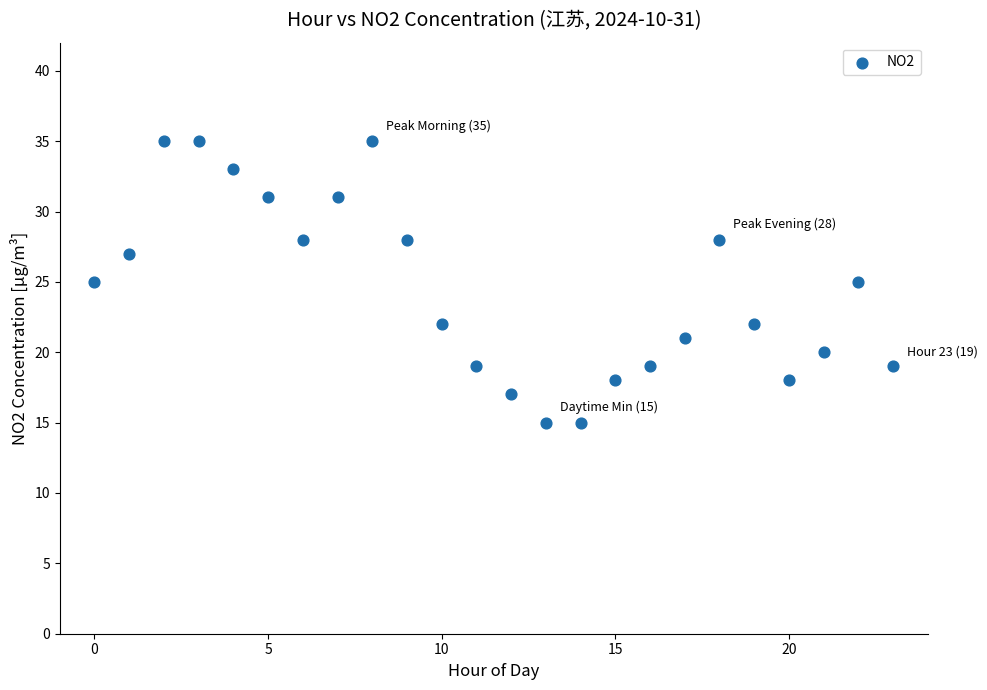

What is the range of Y values (max minus min)?

20